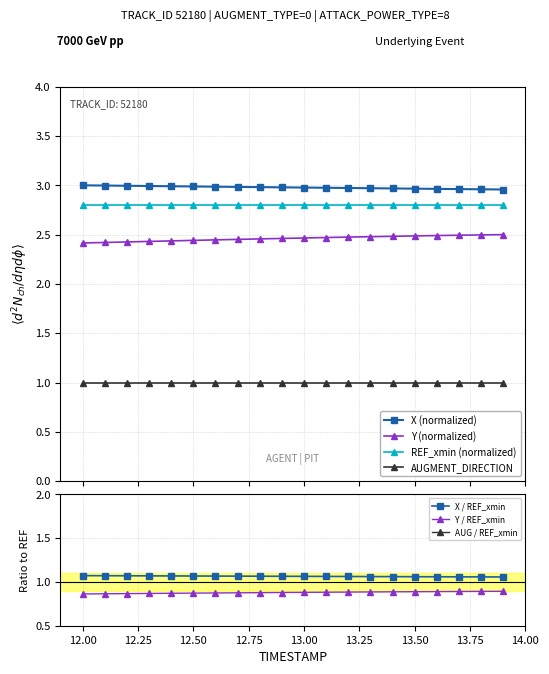

True or false: X has more than 1 interior local peaks.

False